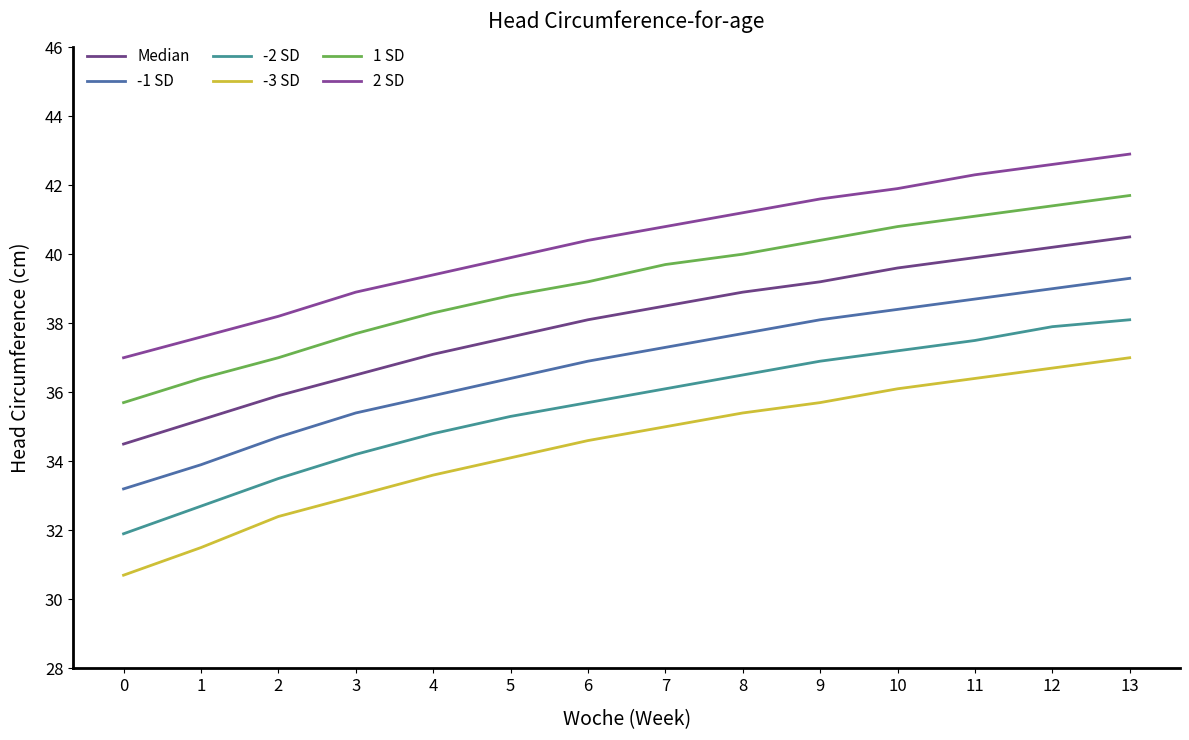

Does the chart have visible grid lines?

No